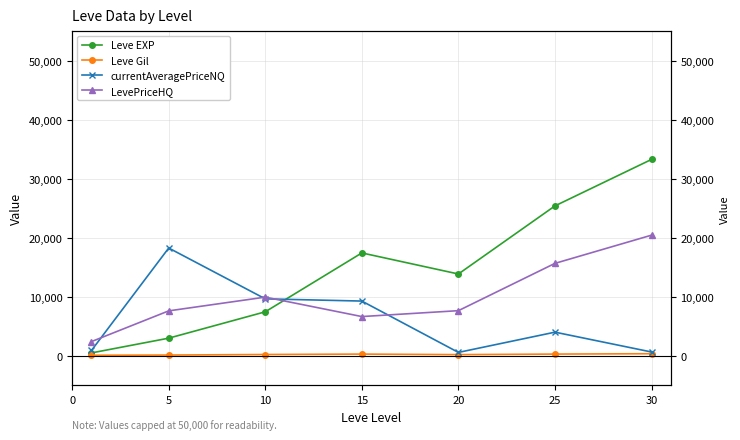

How many times do Leve EXP and currentAveragePriceNQ cross each other?

1